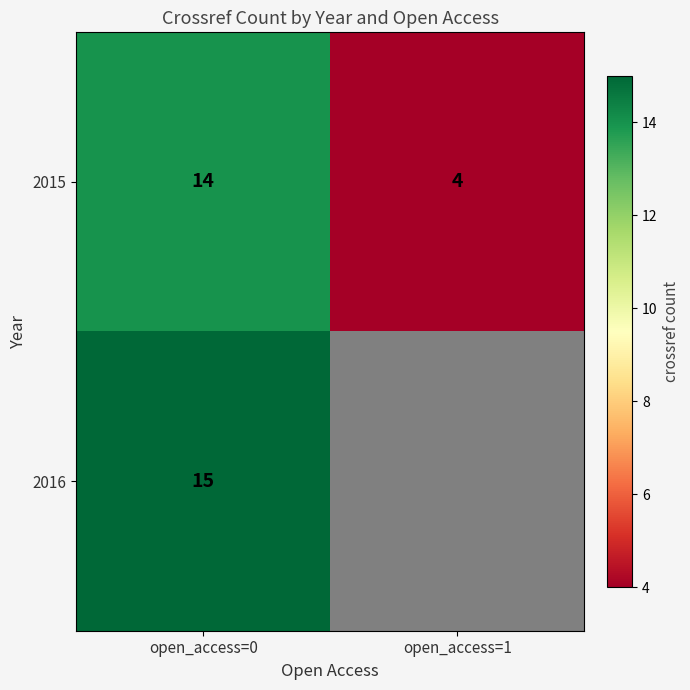

What is the maximum value shown in the chart?

15.0